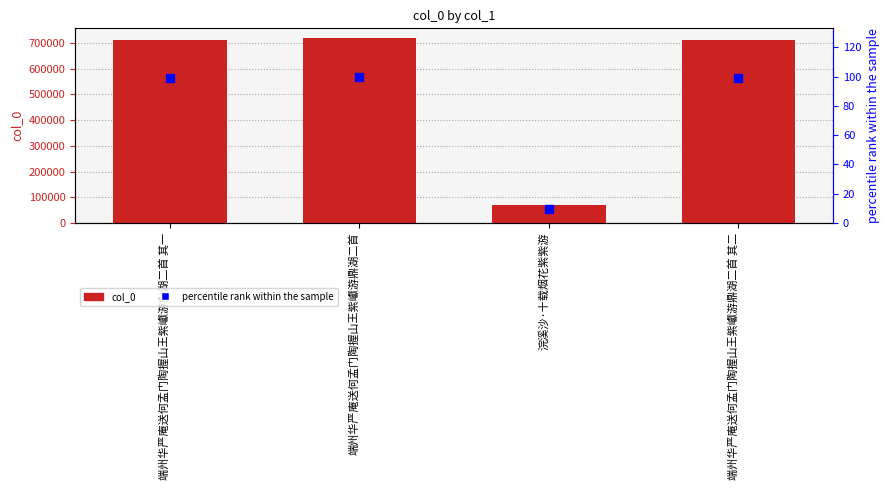

Which series contains the highest Y value?

col_0